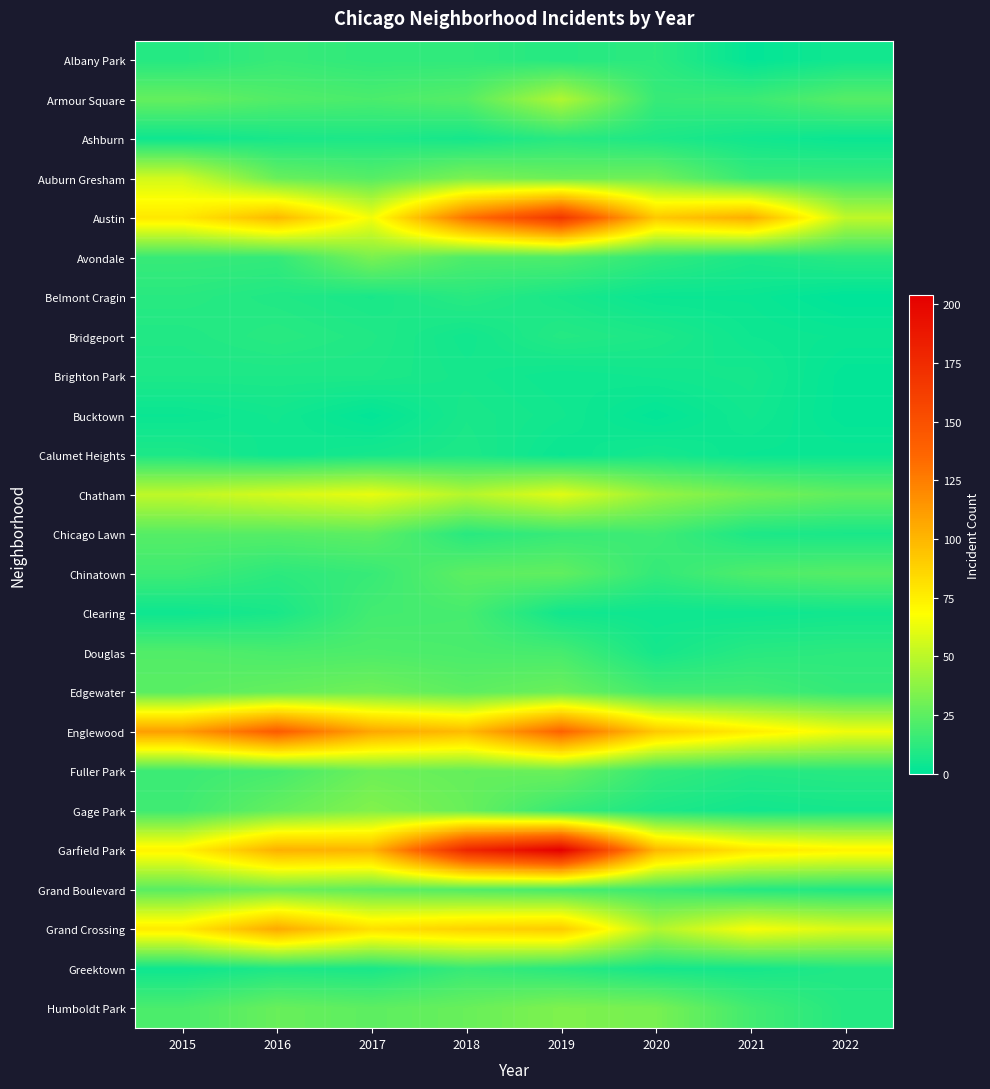

What is the total value across all series at 2022?

443